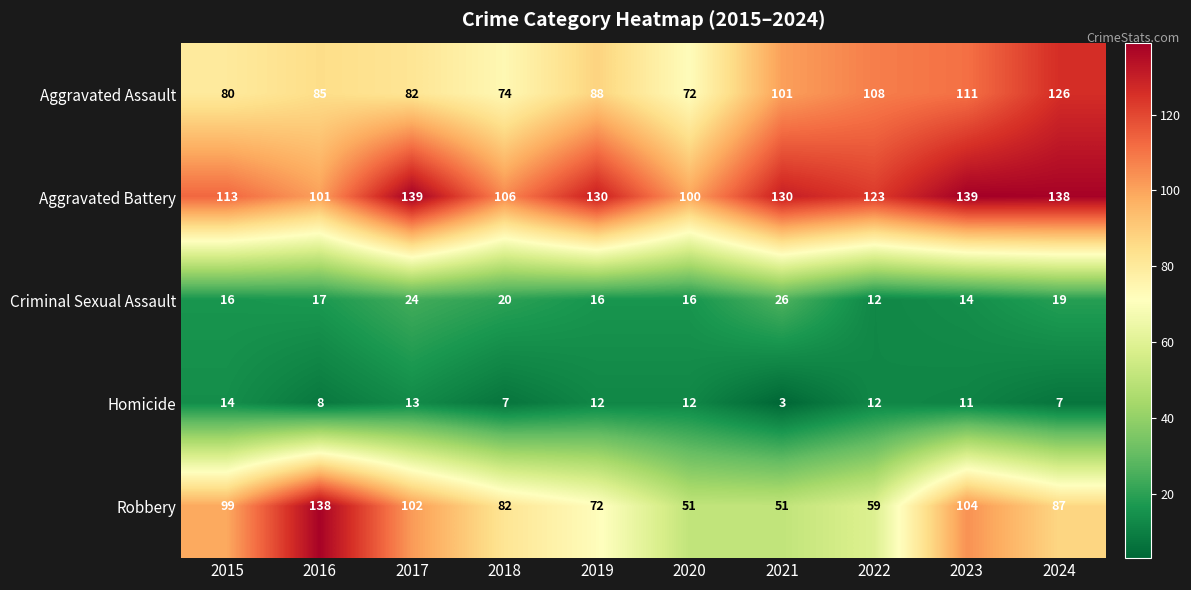

At 2023, list the series in order from largest to smallest.

Aggravated Battery, Aggravated Assault, Robbery, Criminal Sexual Assault, Homicide